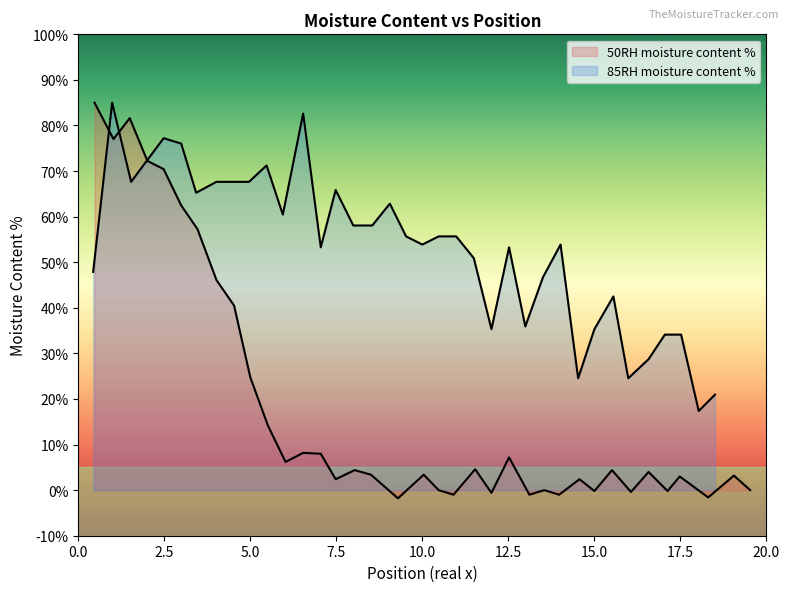

Which series has the widest spread of values?

50RH moisture content %